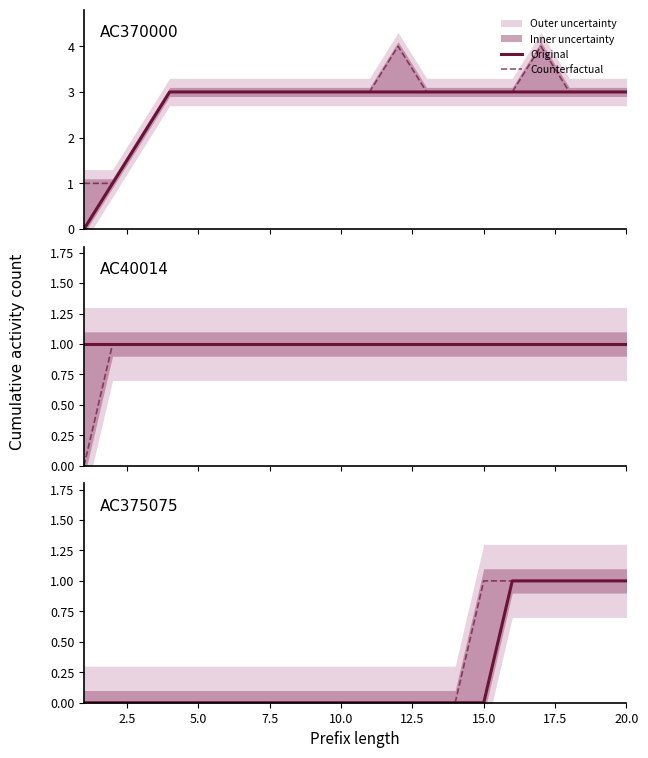

At how many categories does at least one series exceed 0?

6